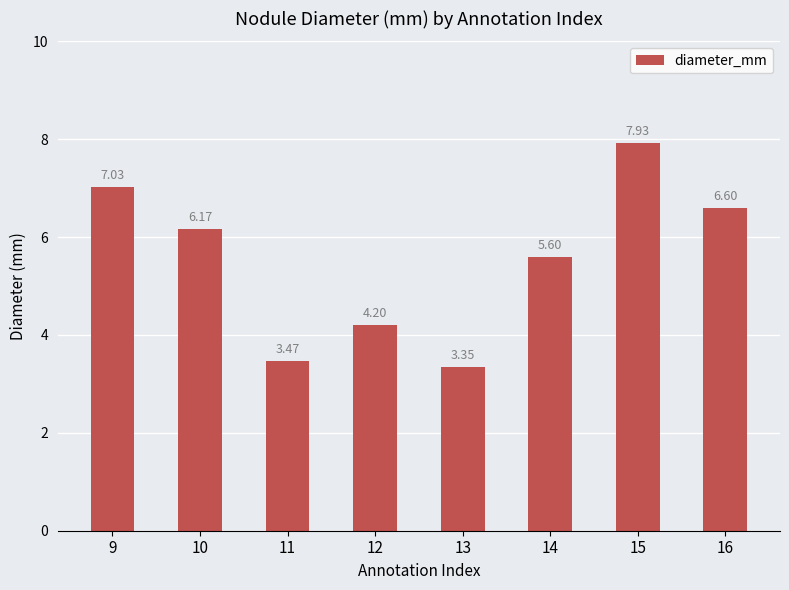

What is the value of the 8th bar from the left?

6.6